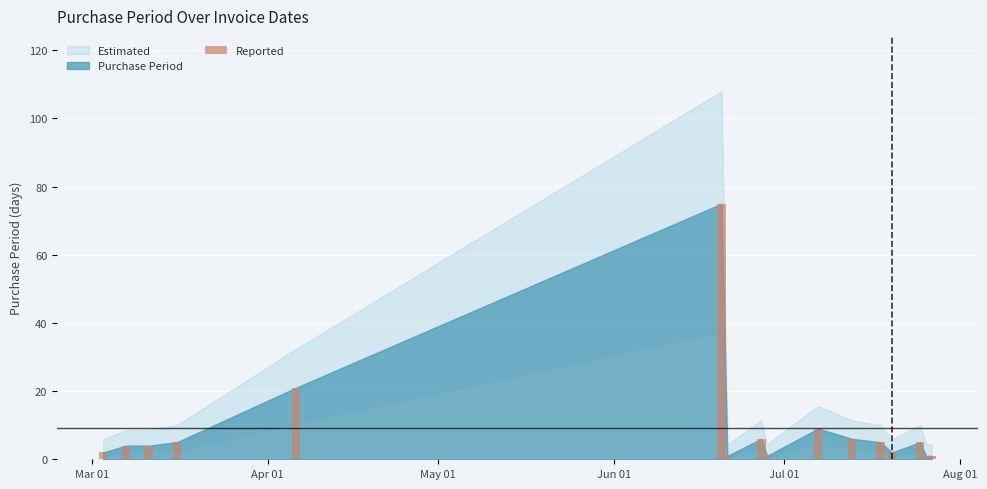

What is the maximum value shown in the chart?

75